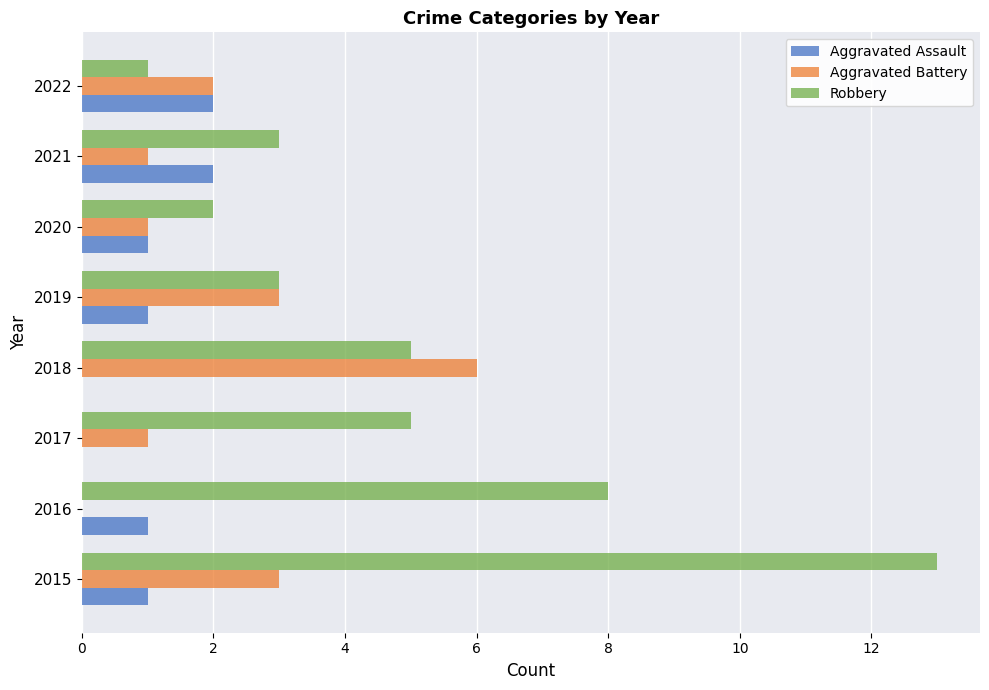

How many series are shown in this chart?

3